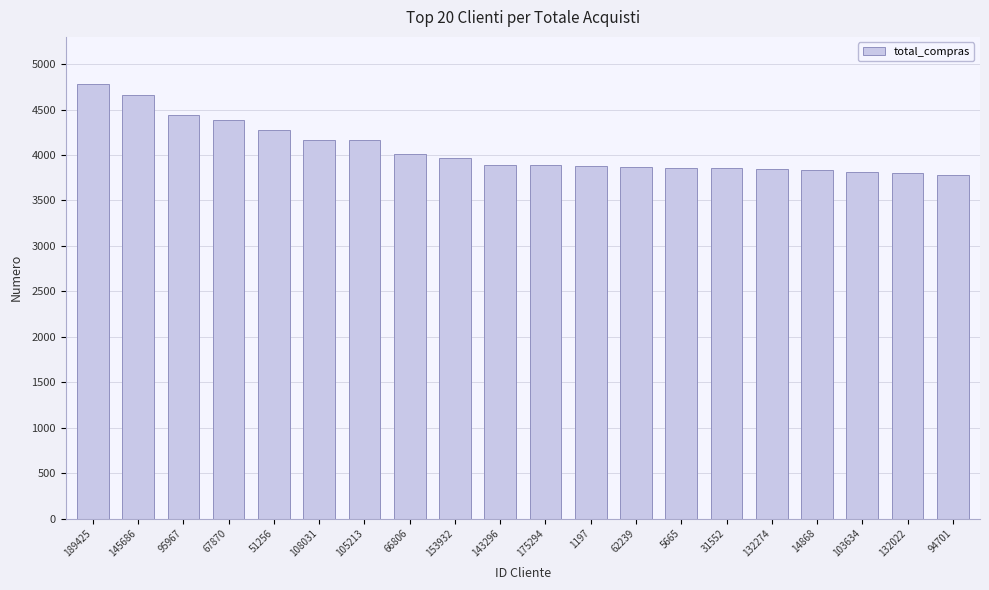

What value does the data have at 67870?

4381.5